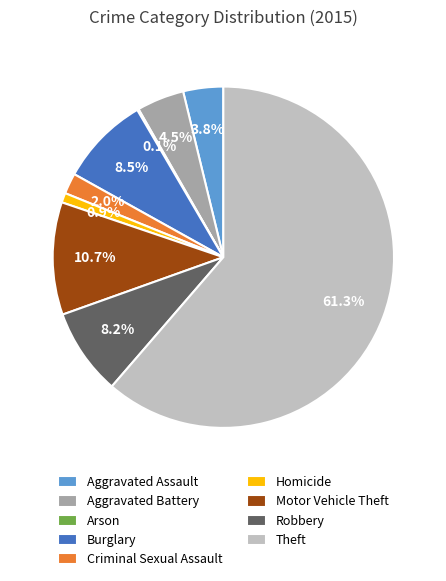

To the nearest percent, what portion does Motor Vehicle Theft represent?

11%